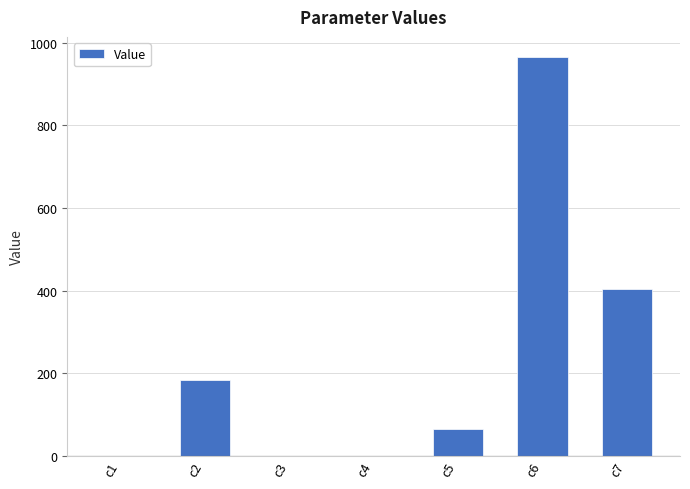

The value at c6 is 1311.0. True or false?

False